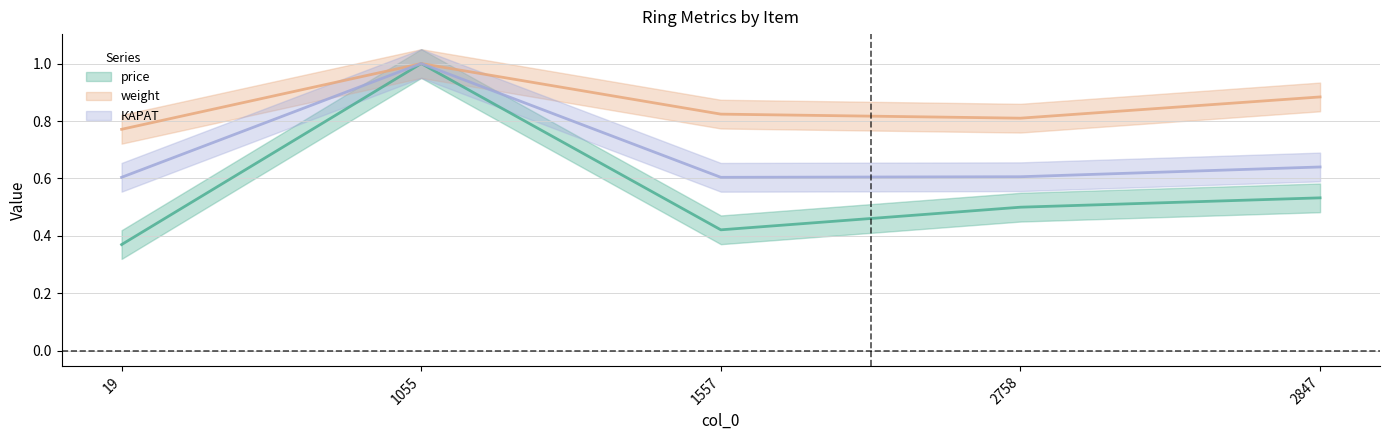

The value of КАРАТ at 2758 is 0.6. True or false?

True